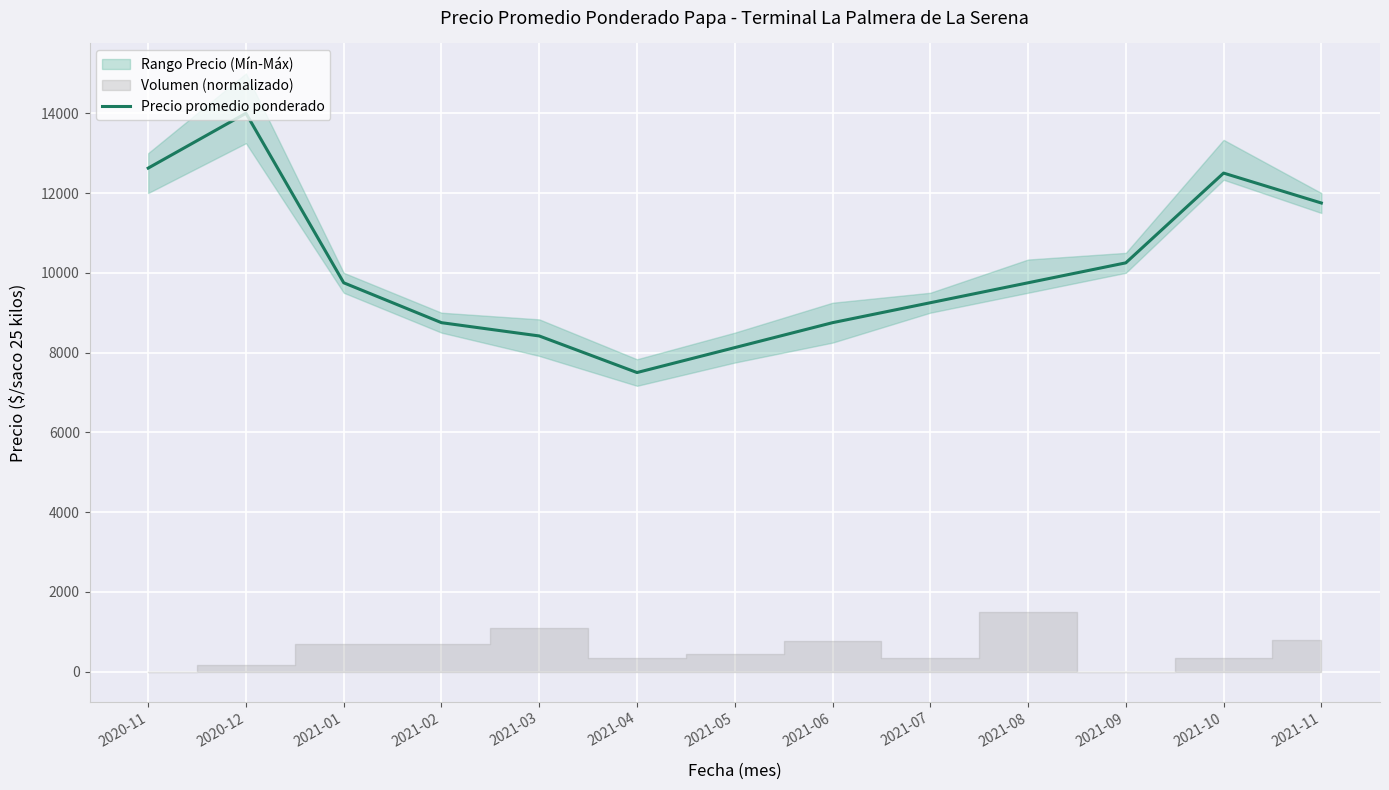

What is the difference between the second highest and second lowest values?

4500